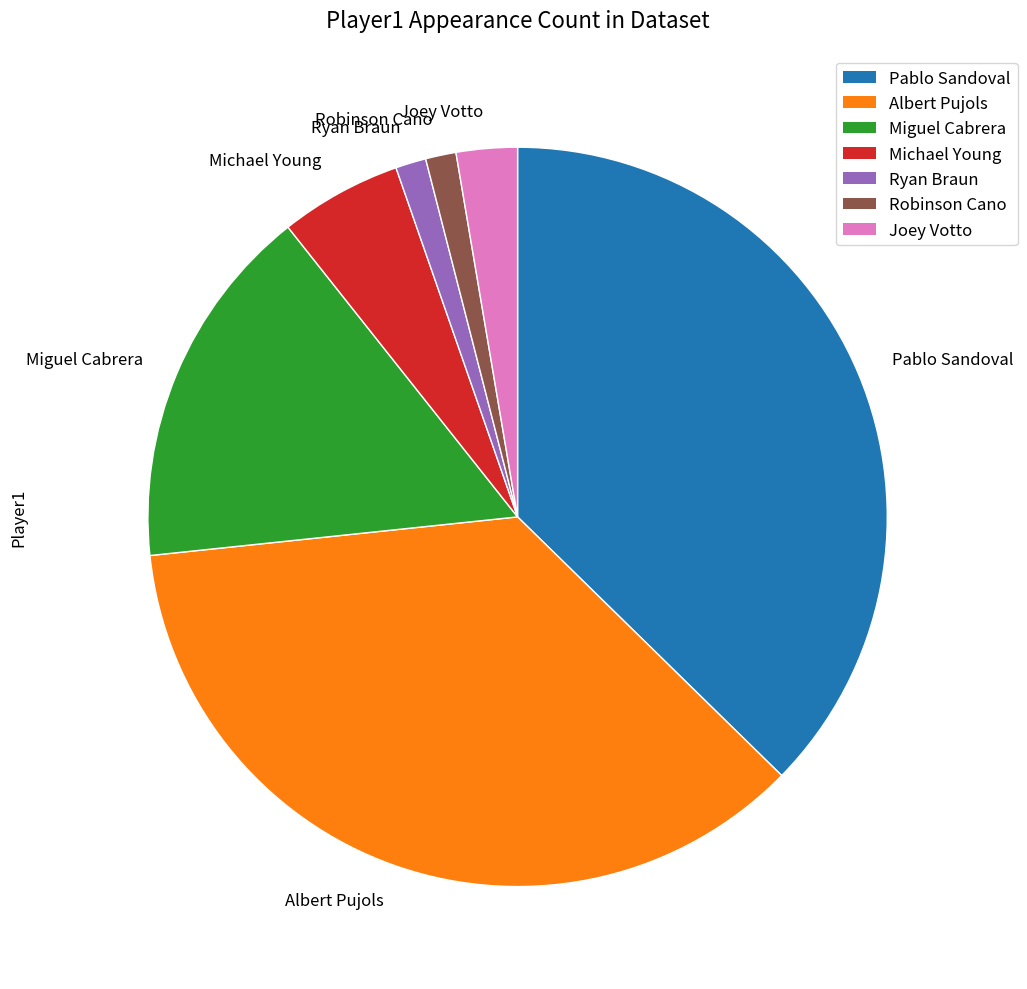

What is the largest slice in the pie chart?

Pablo Sandoval